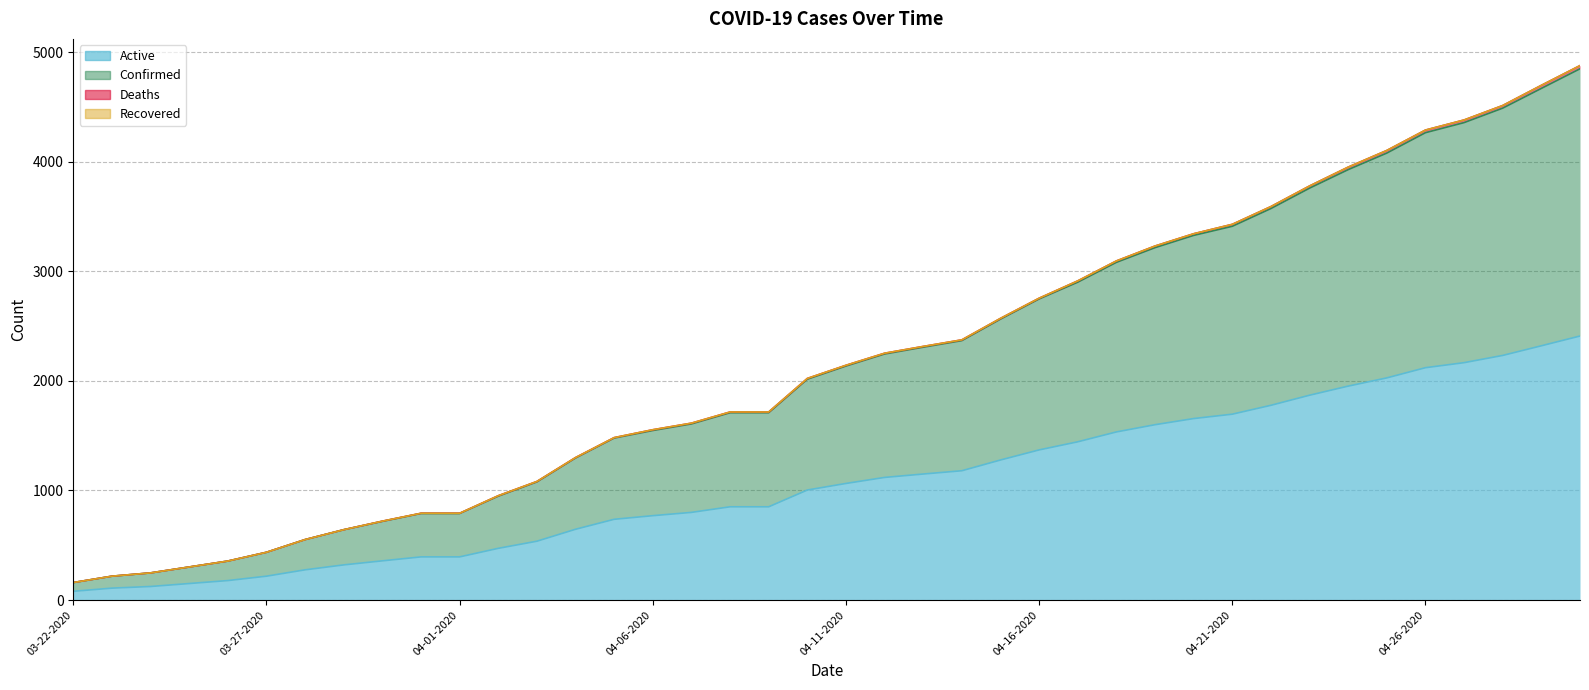

At how many categories does at least one series exceed 2180?

19